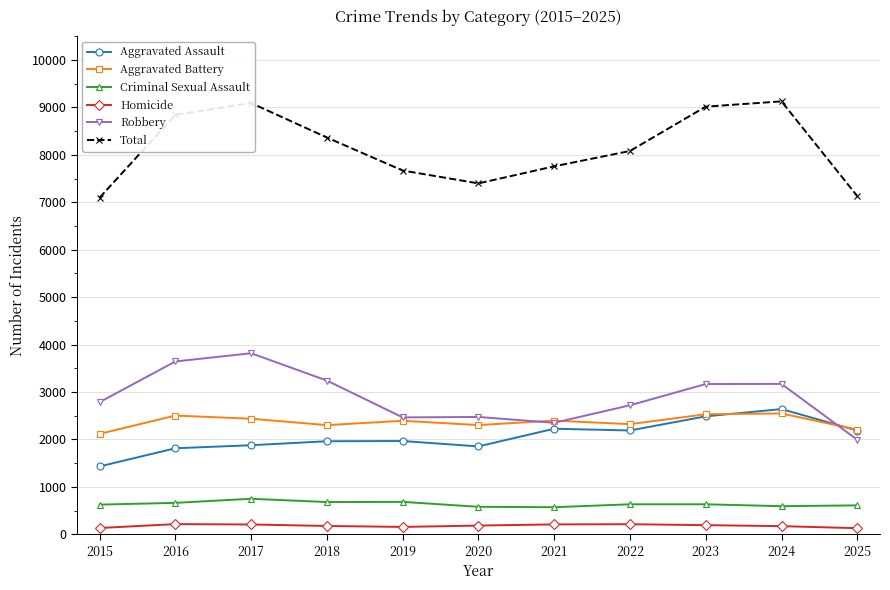

The value of Aggravated Battery at 2024 is 3925. True or false?

False